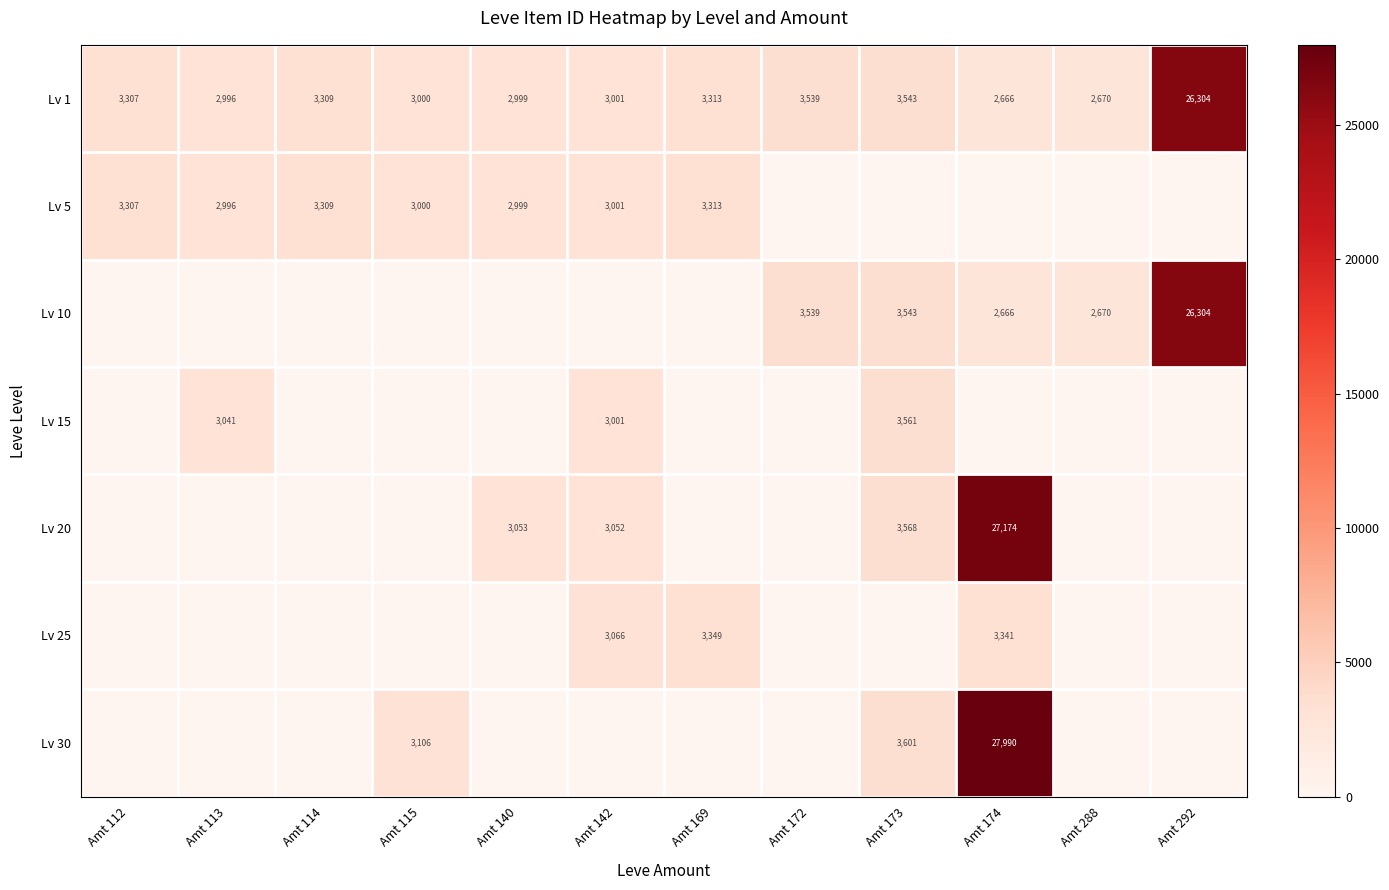

What is the total value across all series at Amt 142?

15121